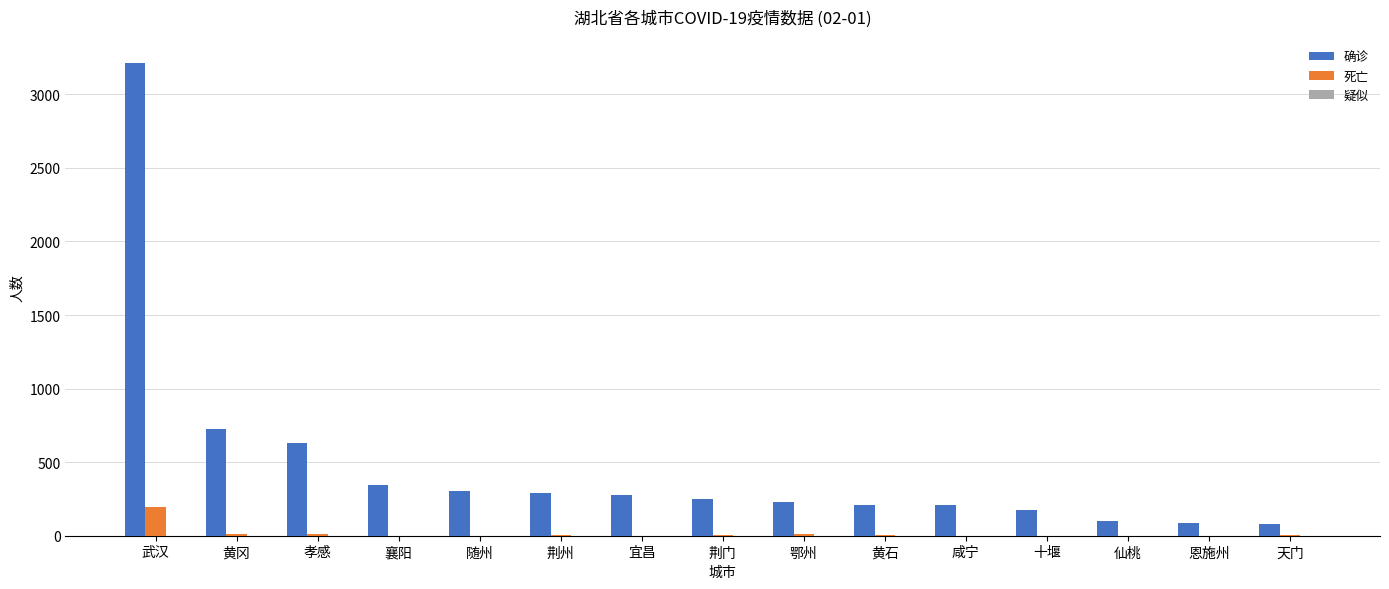

At which category is the sum across all series the highest?

武汉